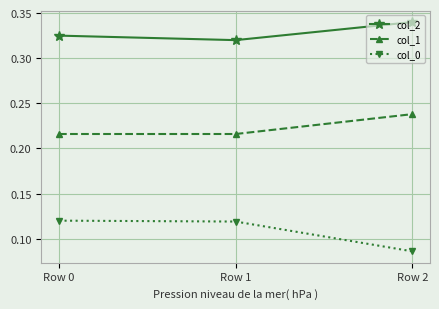

True or false: col_2 has a value of 0.2 at Row 0.

False